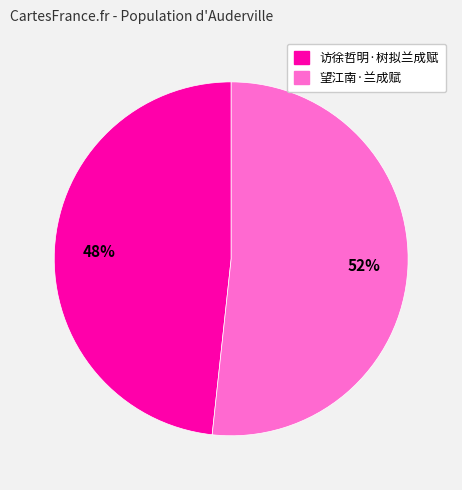

Does any single category account for the majority?

Yes